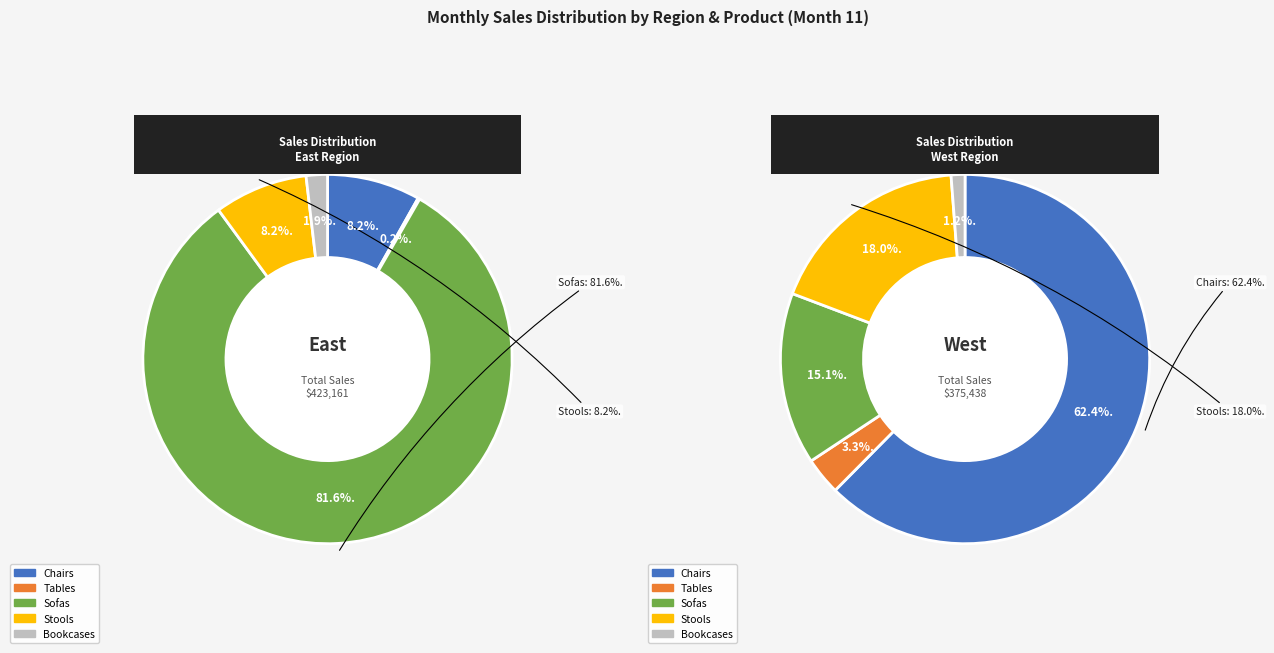

To the nearest percent, what is the difference between the Stools and Sofas slice percentages?

3%